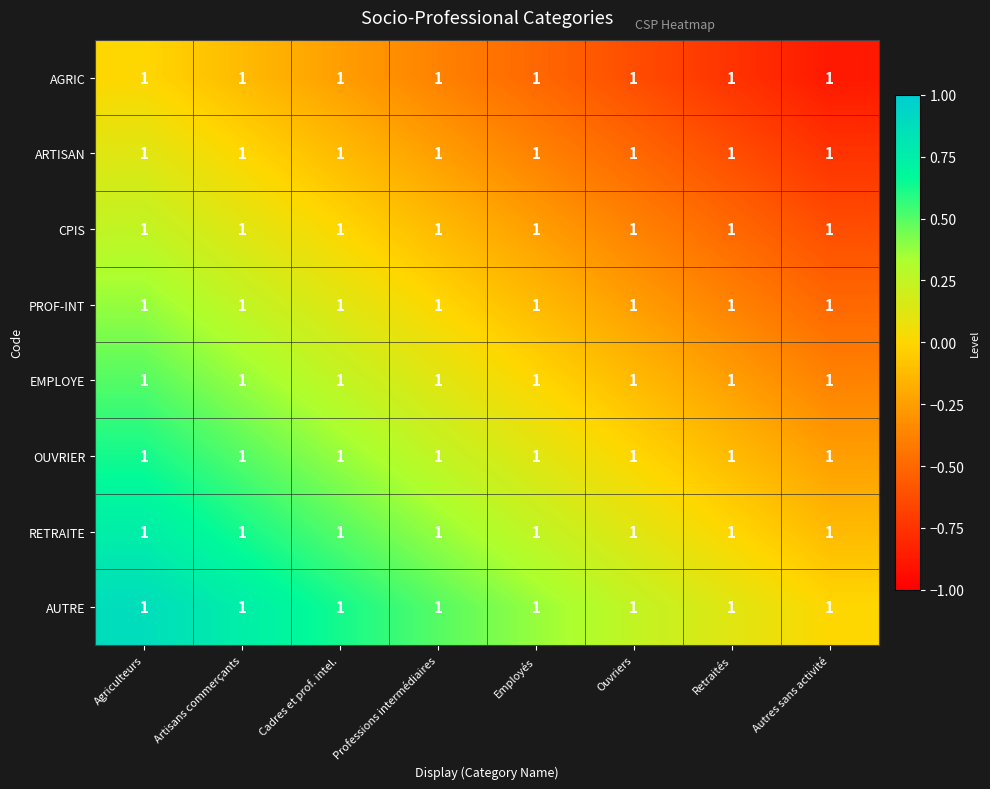

What is the sum of the AGRIC values at Retraités and Ouvriers?

-1.4